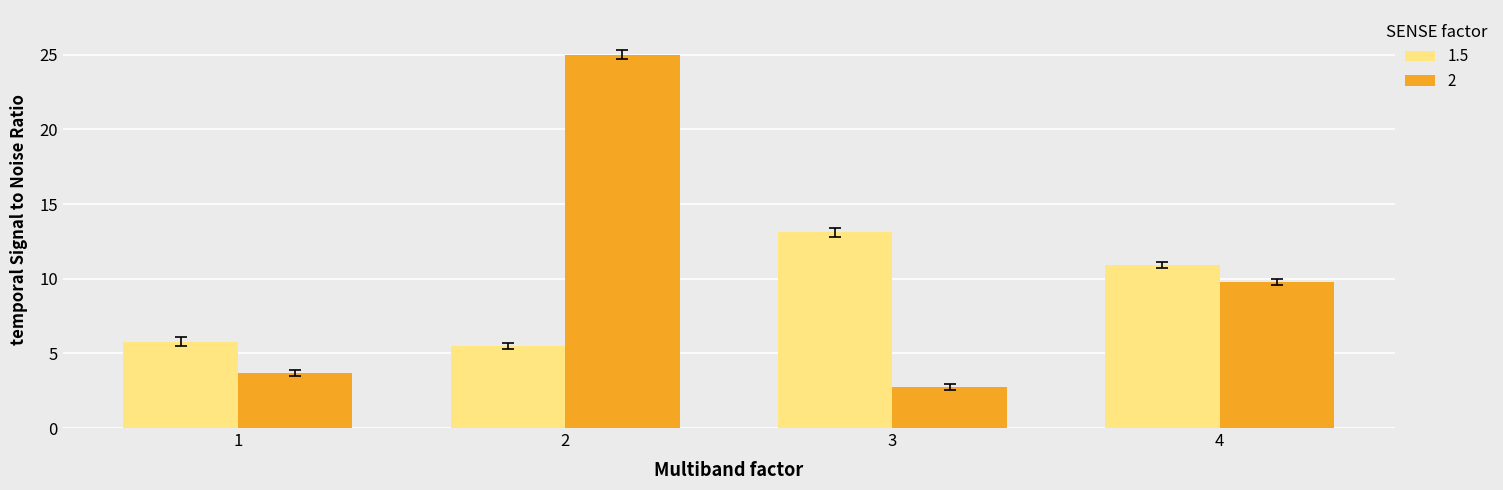

Which series has the widest spread of values?

2